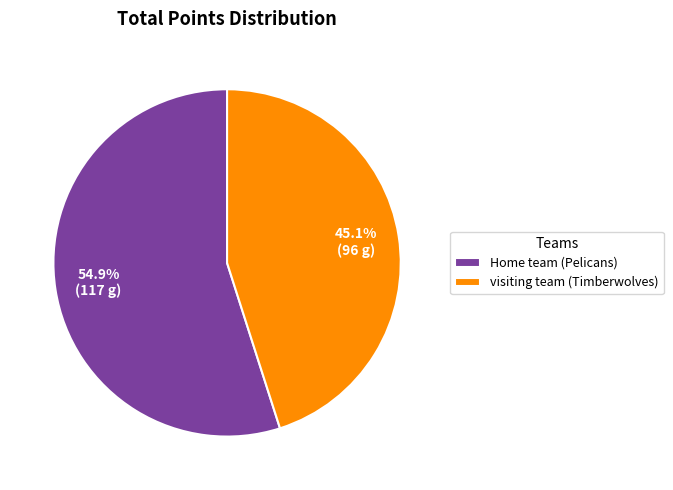

To the nearest percent, what is the difference between the largest and smallest slice percentages?

10%